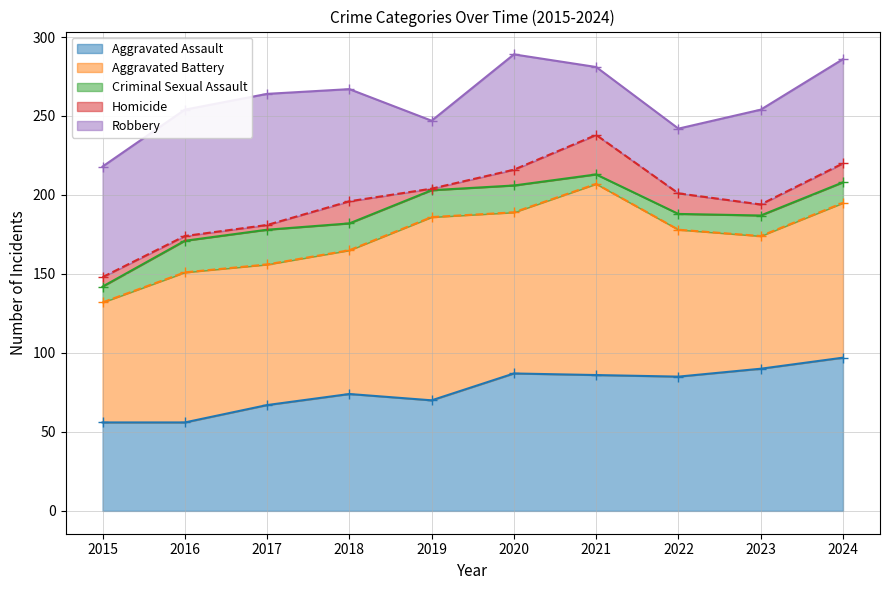

Which series has the largest range (max minus min)?

Aggravated Battery